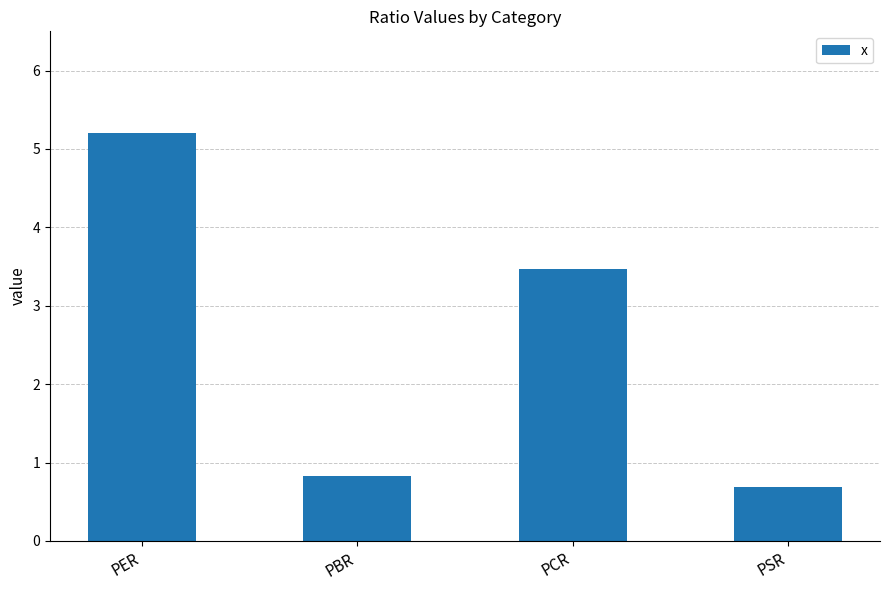

Does the chart contain stacked bars?

No